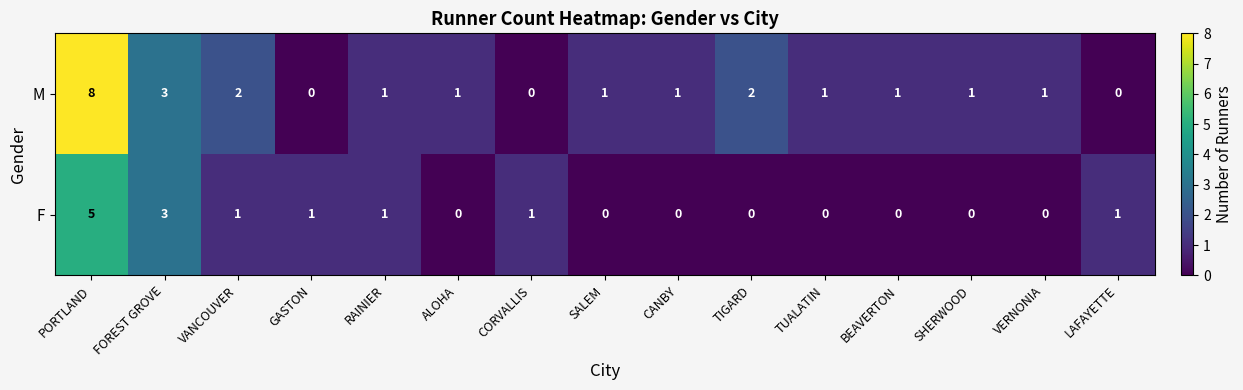

At which label does M reach its peak?

PORTLAND